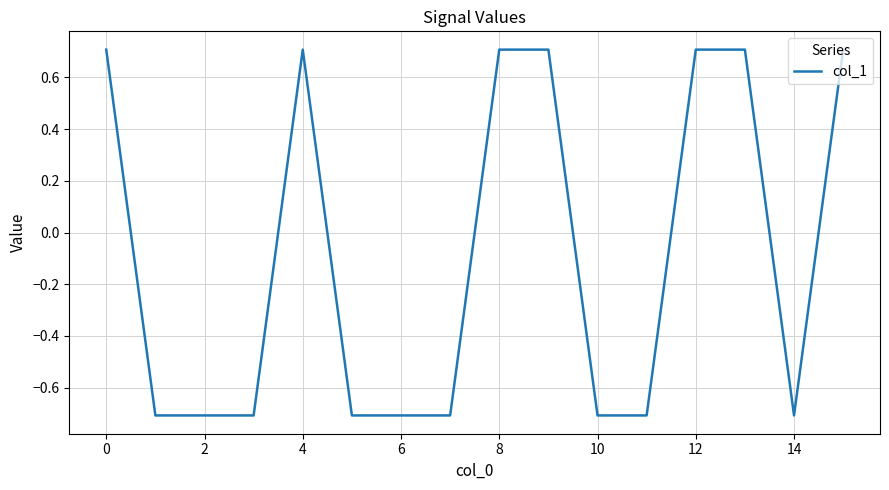

What is the difference between the maximum and minimum values?

1.4